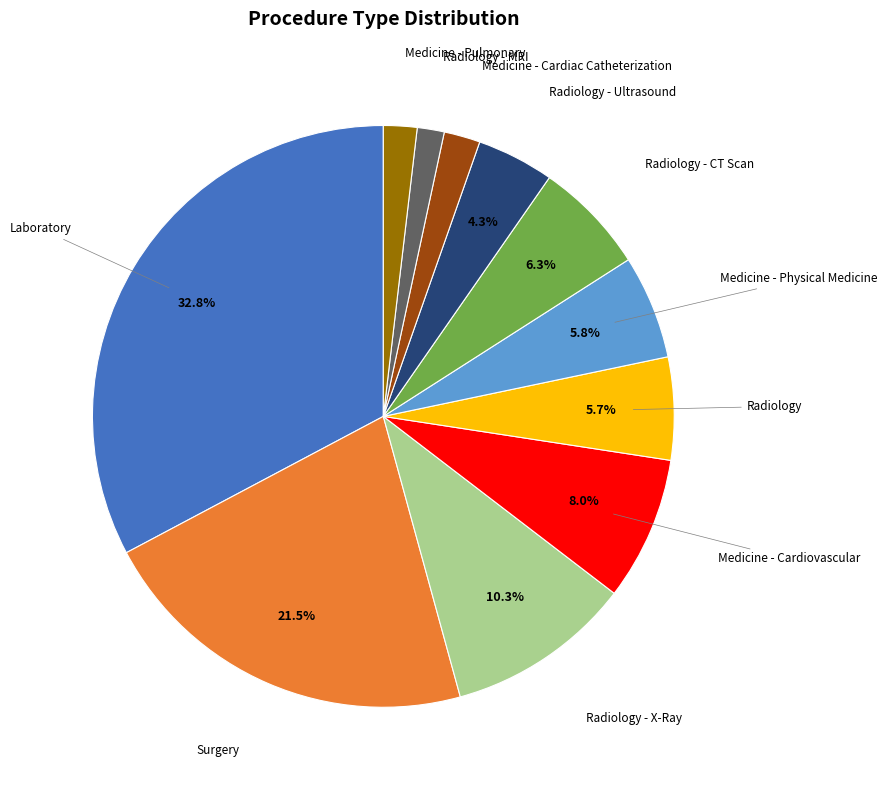

To the nearest percent, what is the average slice percentage?

9%